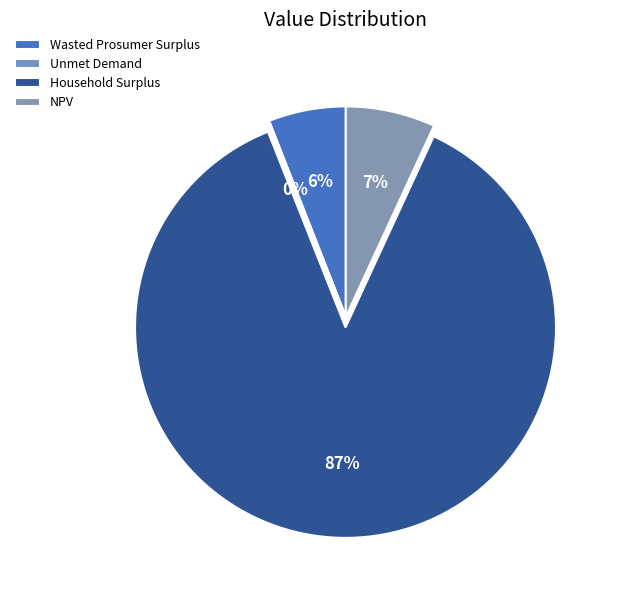

Rank the categories by value from highest to lowest.

Household Surplus, NPV, Wasted Prosumer Surplus, Unmet Demand